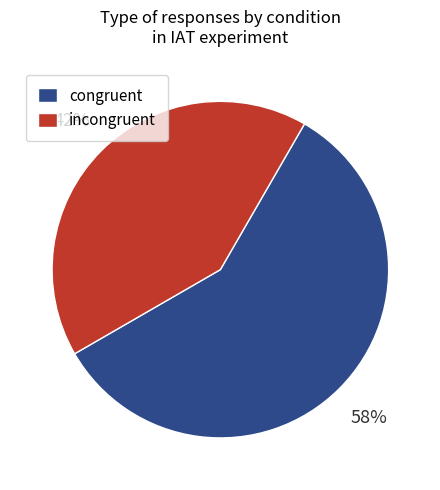

To the nearest percent, what is the average slice percentage?

50%